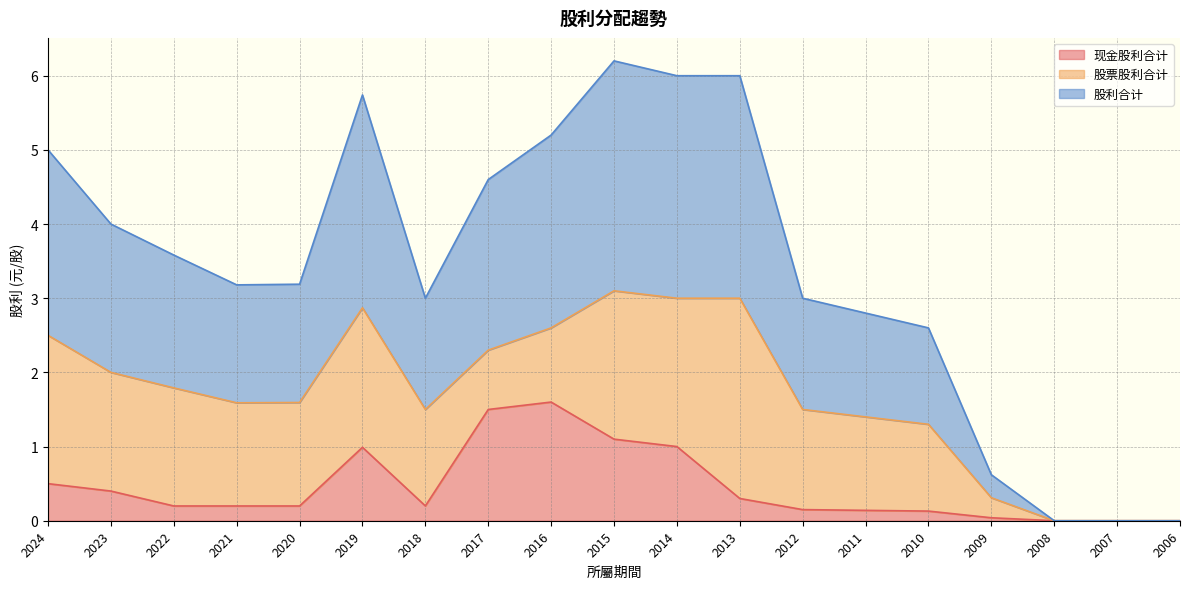

At which category is the sum across all series the highest?

2015